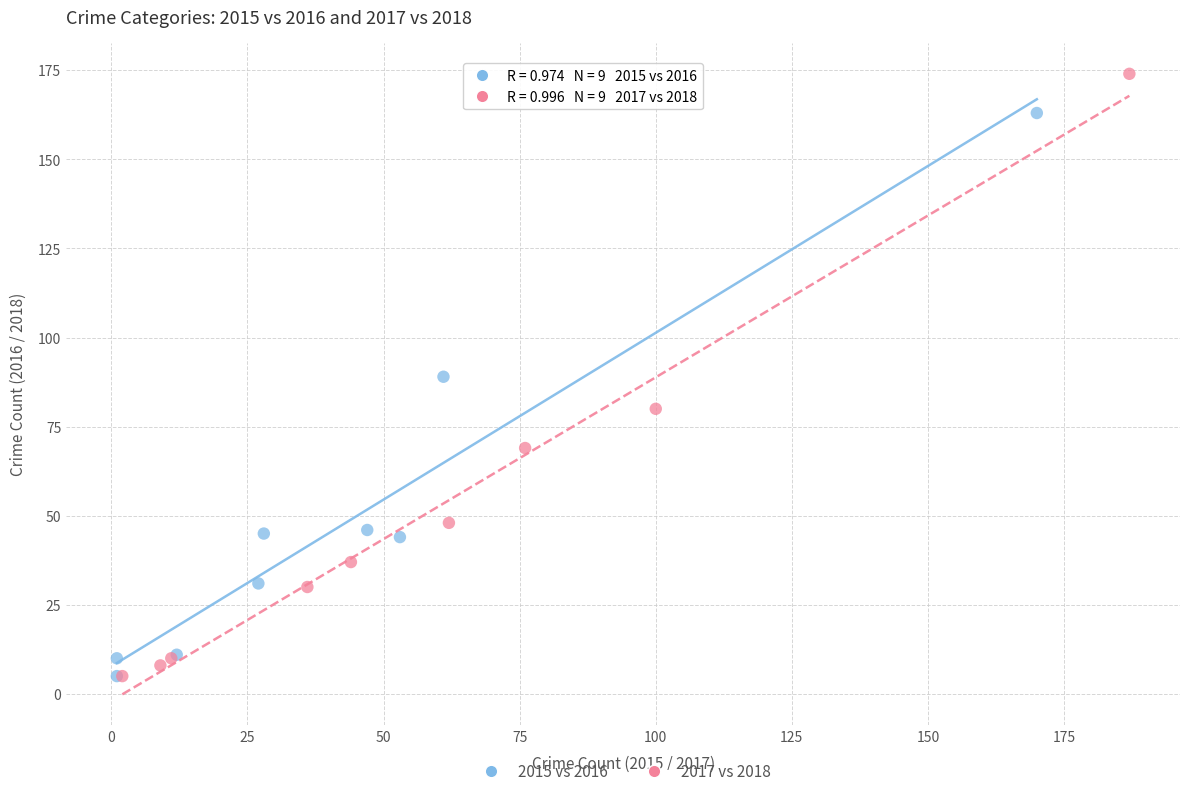

Which series has the widest spread of Y values?

2017 vs 2018